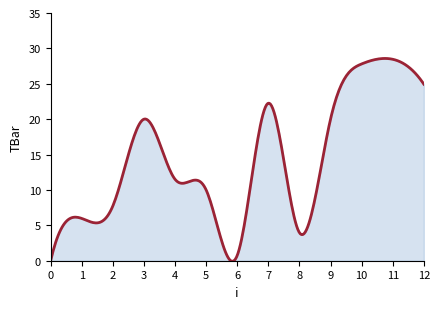

Which category has the highest value across all series?

11